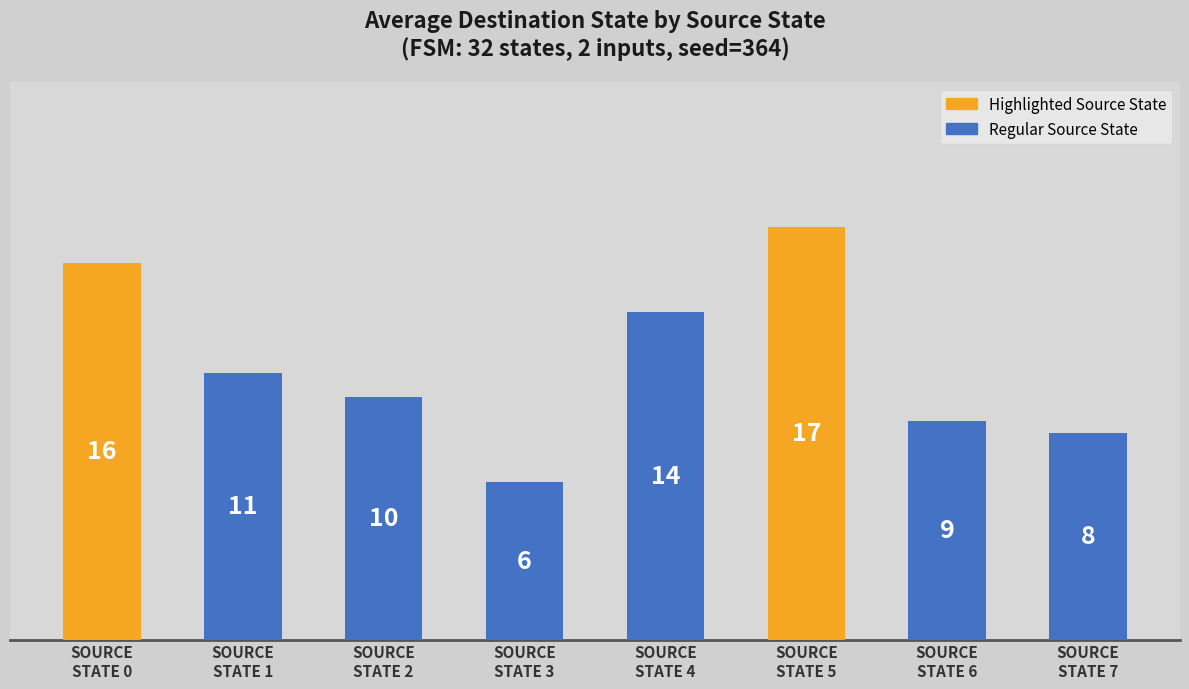

Which label corresponds to the smallest value in the chart?

SOURCE
STATE 3